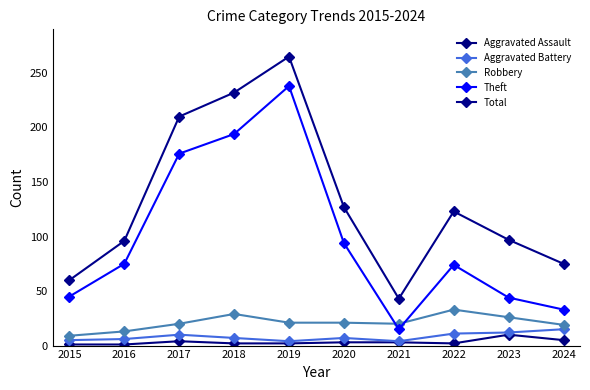

How many data points does each series have?

10